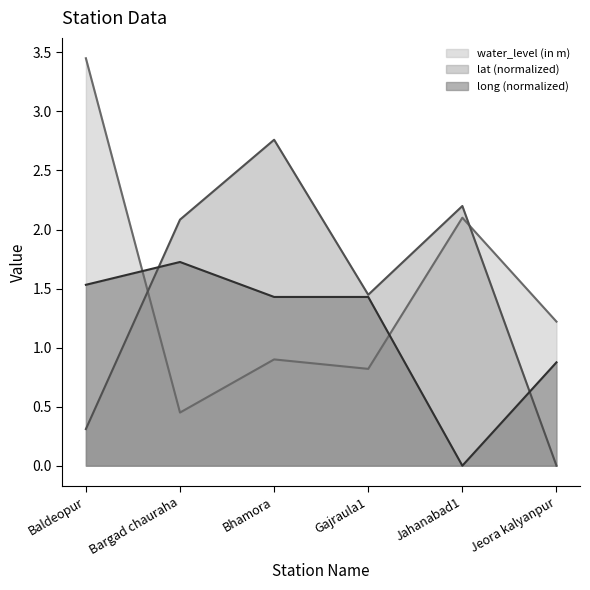

How many values in lat are above zero?

5